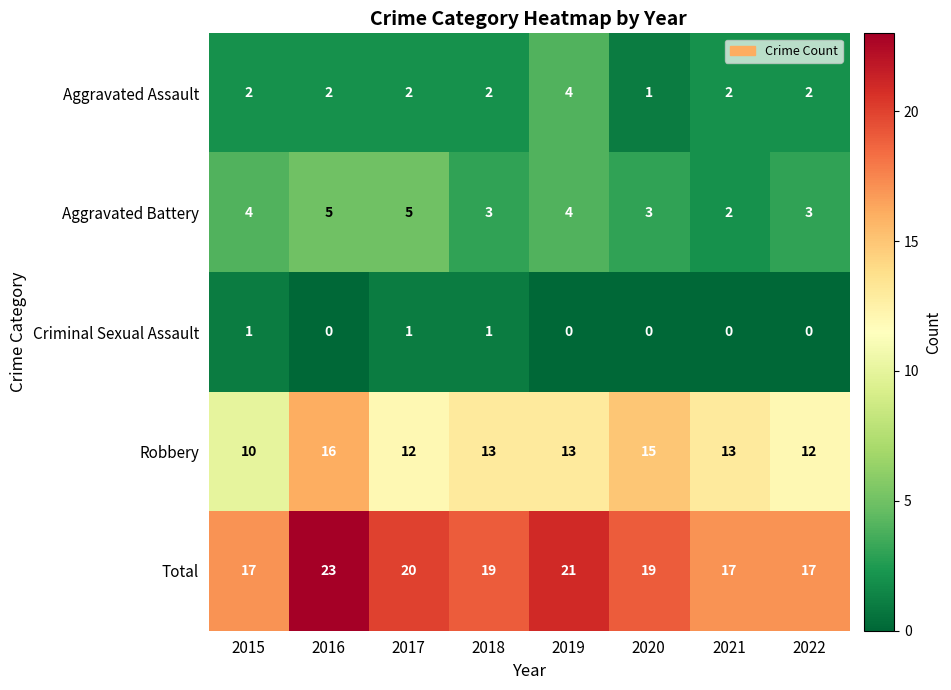

Is it true that Criminal Sexual Assault equals 1 at 2022?

False